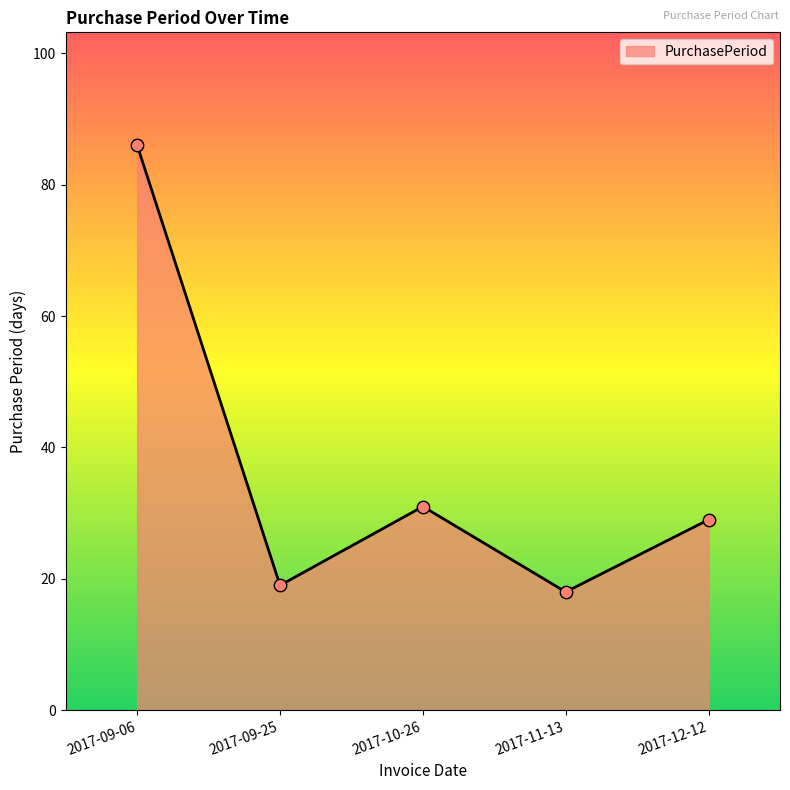

What is the change in value from 2017-09-25 to 2017-10-26?

+12